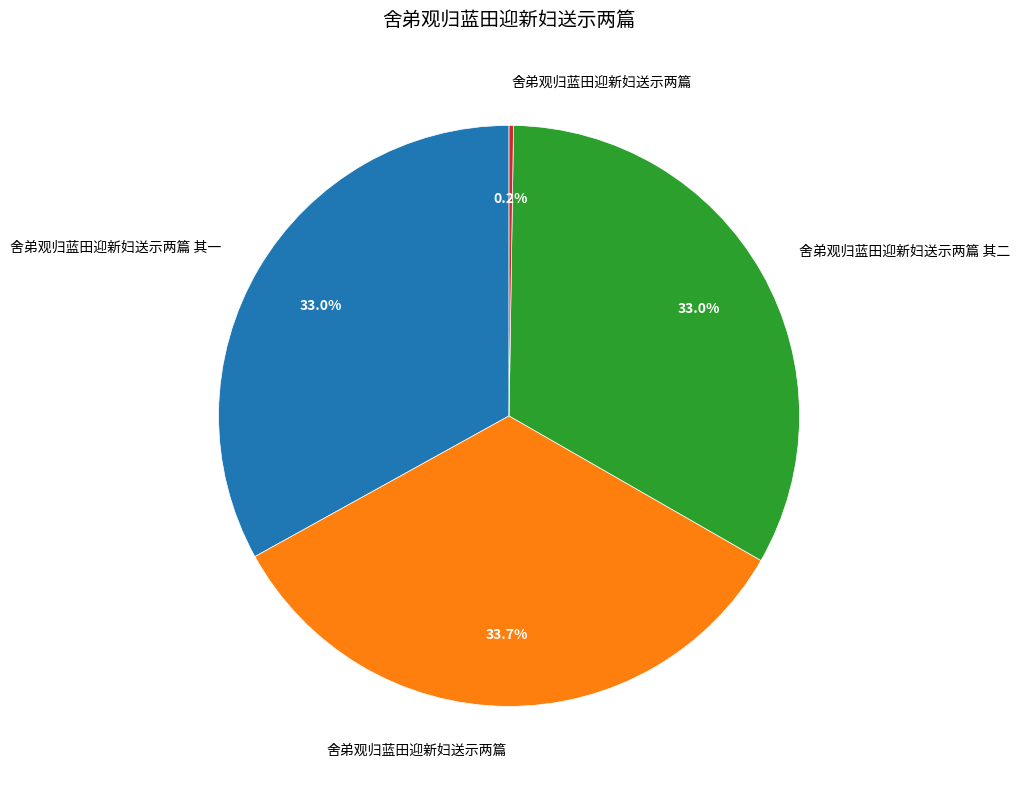

Is there a majority slice in this chart?

No